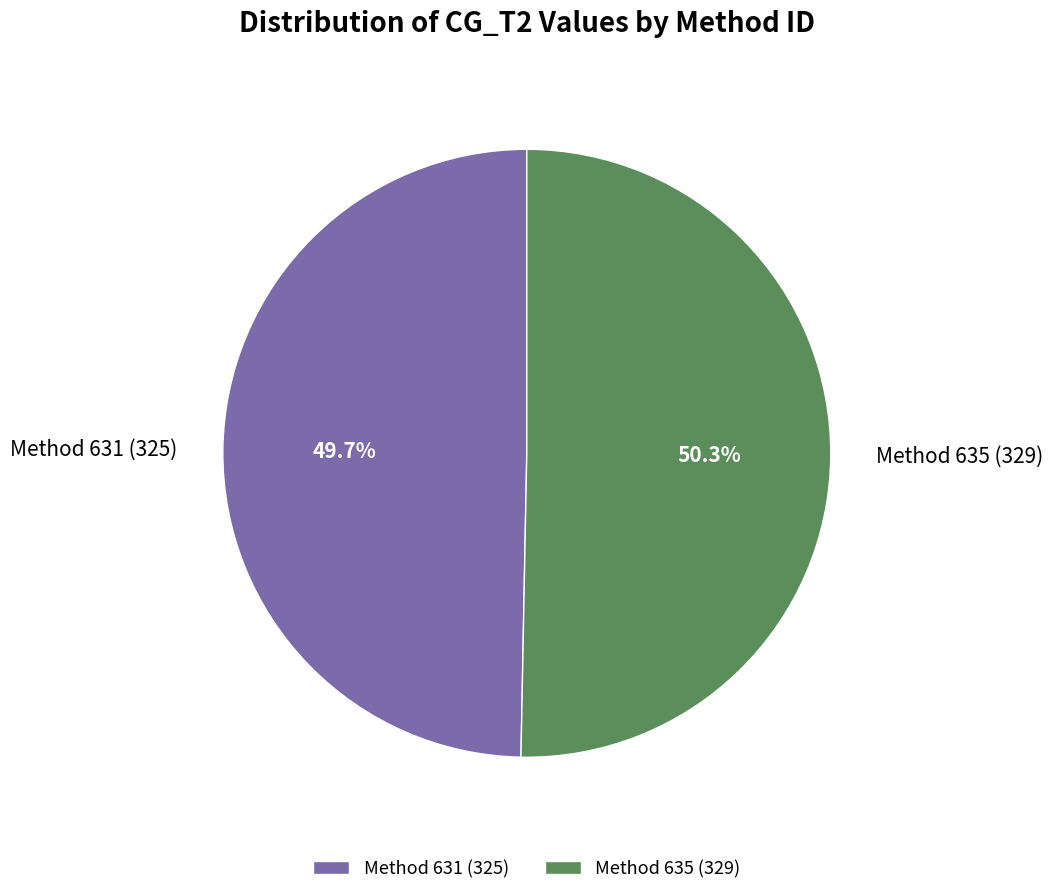

Does any single category account for the majority?

Yes